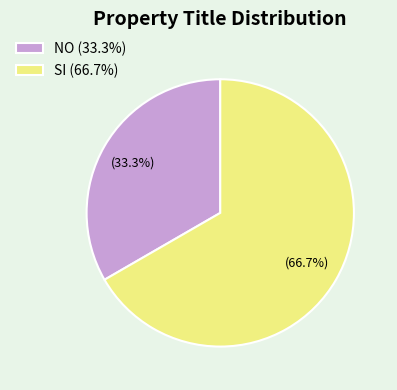

How many segments does this pie chart have?

2